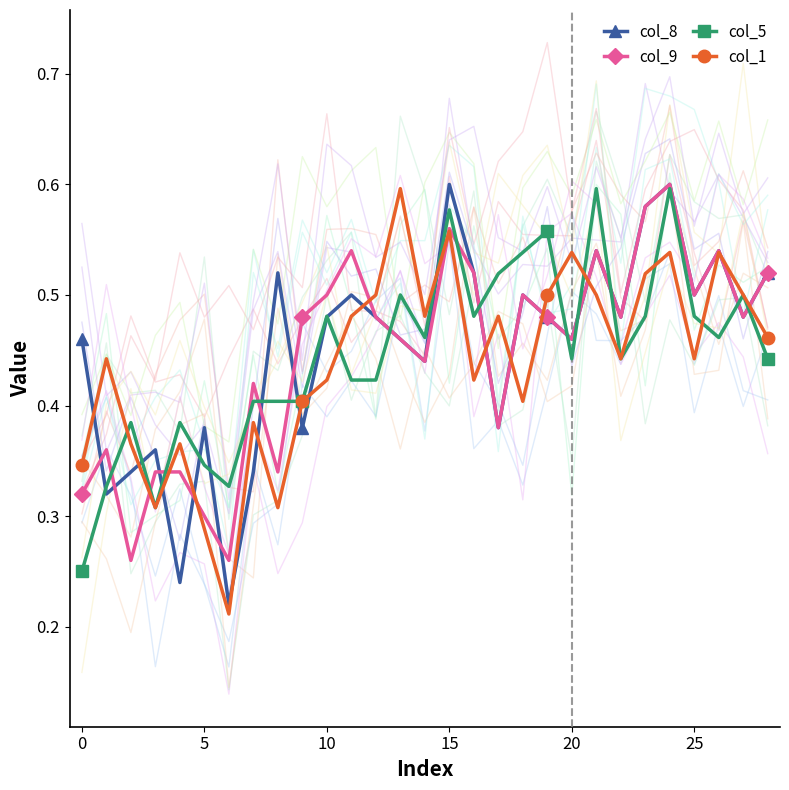

What is the label of the 20th point from the right?

9